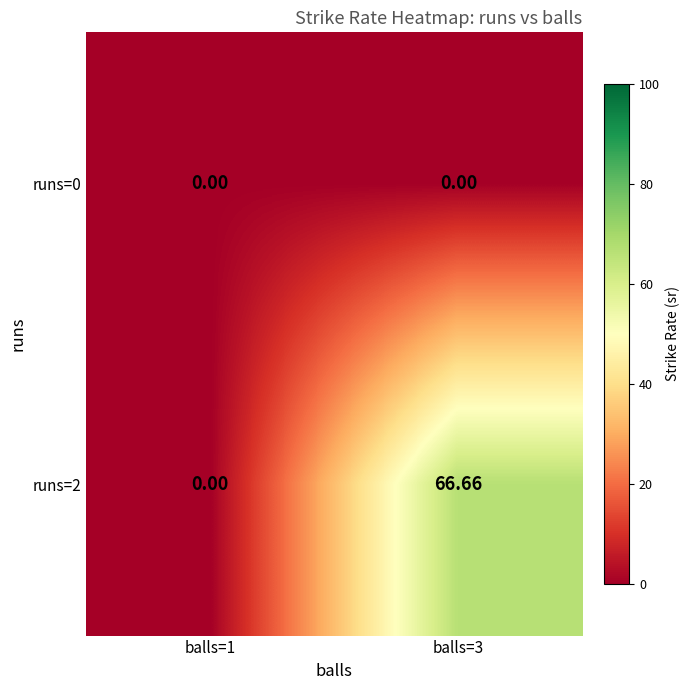

Is the value of runs=0 at balls=1 greater than the value of runs=2 at balls=3?

No